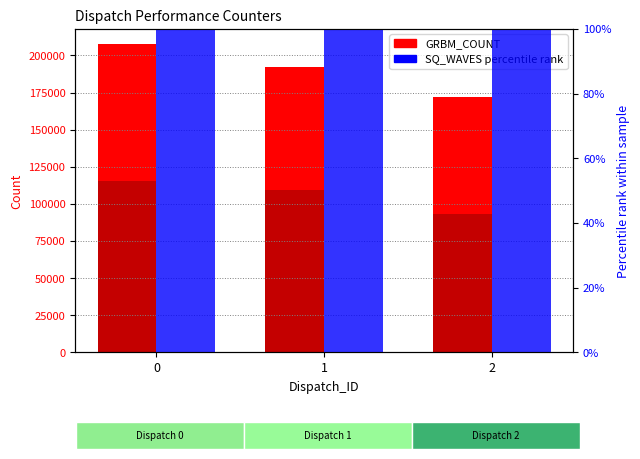

Reading right to left, list all the values displayed in this chart.

GRBM_COUNT: 2=172154	1=192388	0=207523
CPC_ME1_BUSY: 2=93048	1=109376	0=115072
SQ_WAVES (pct): 2=100	1=100	0=100